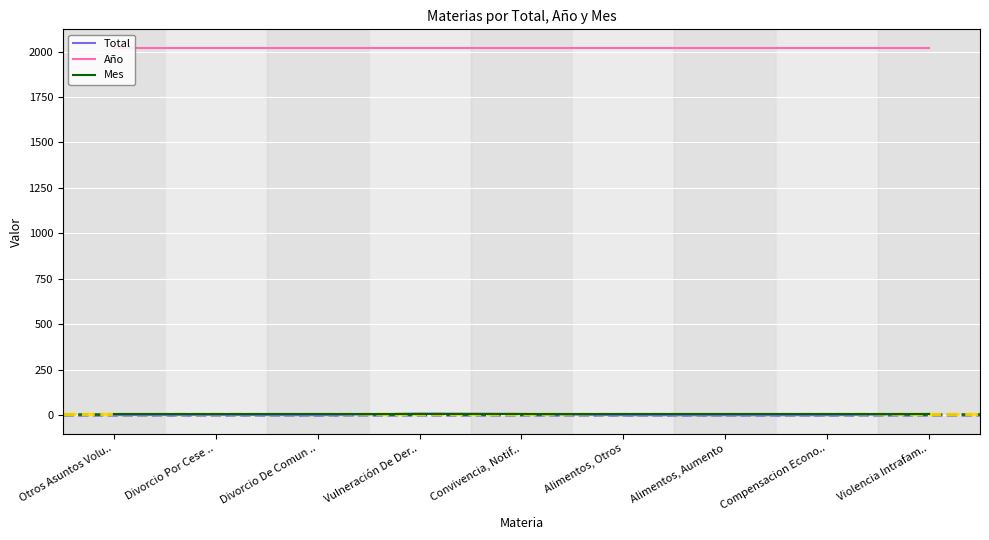

True or false: Mes and Año cross at least once.

False